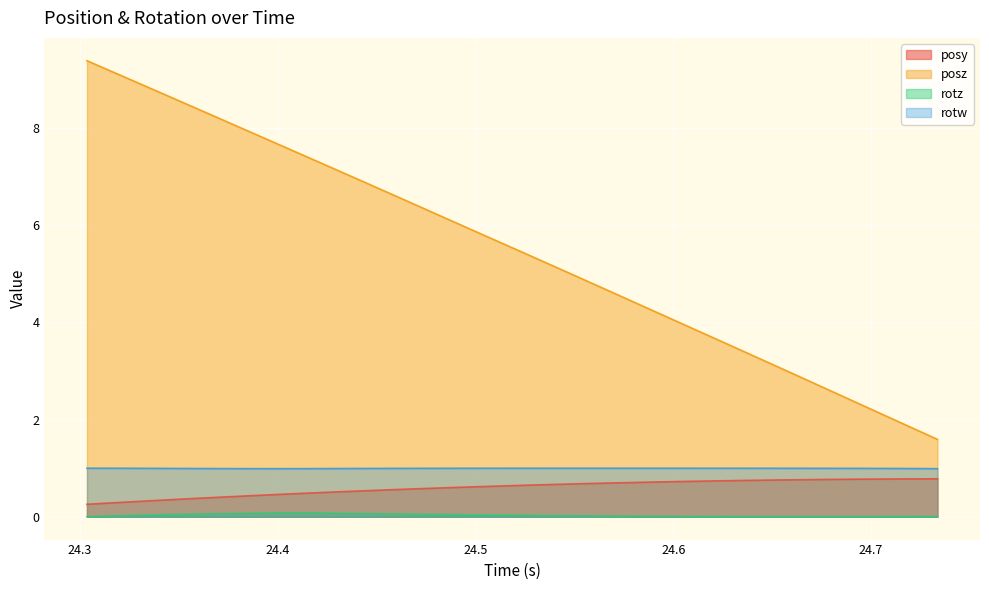

True or false: rotw has a value of 1.0 at 24.33154.

True